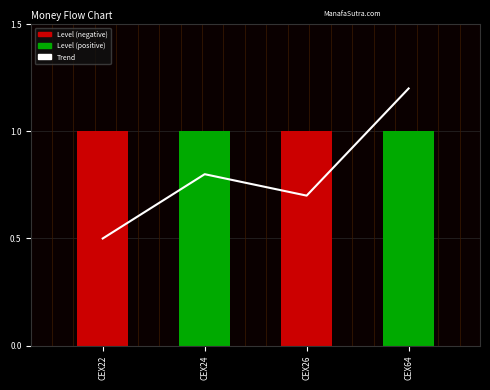

List the series in order of their peak value, highest first.

Trend, Level